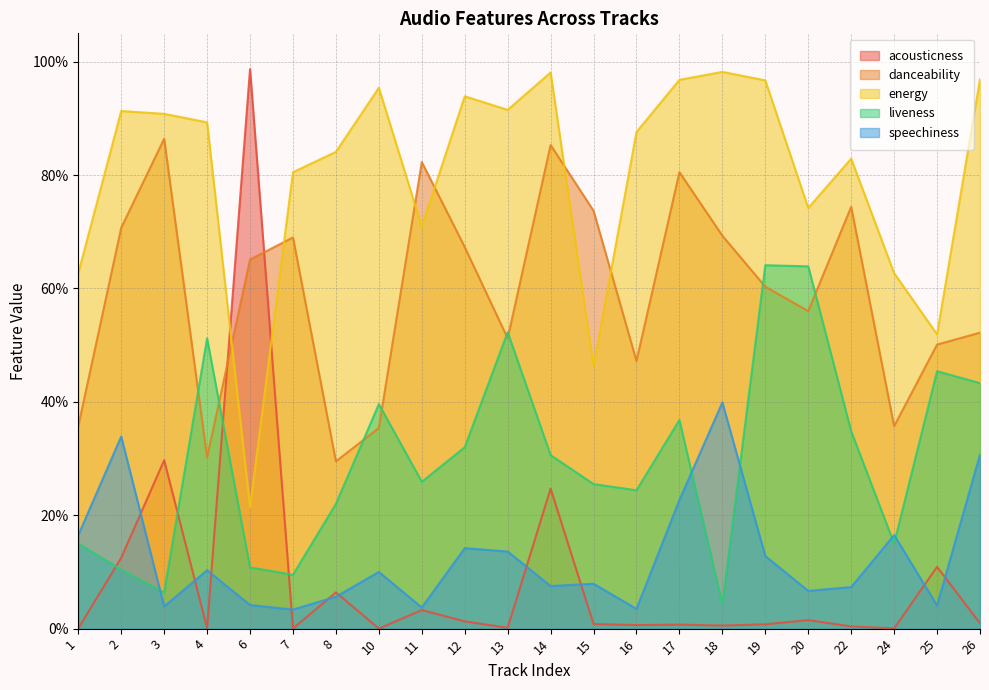

What is the total value across all series at 26?

2.2